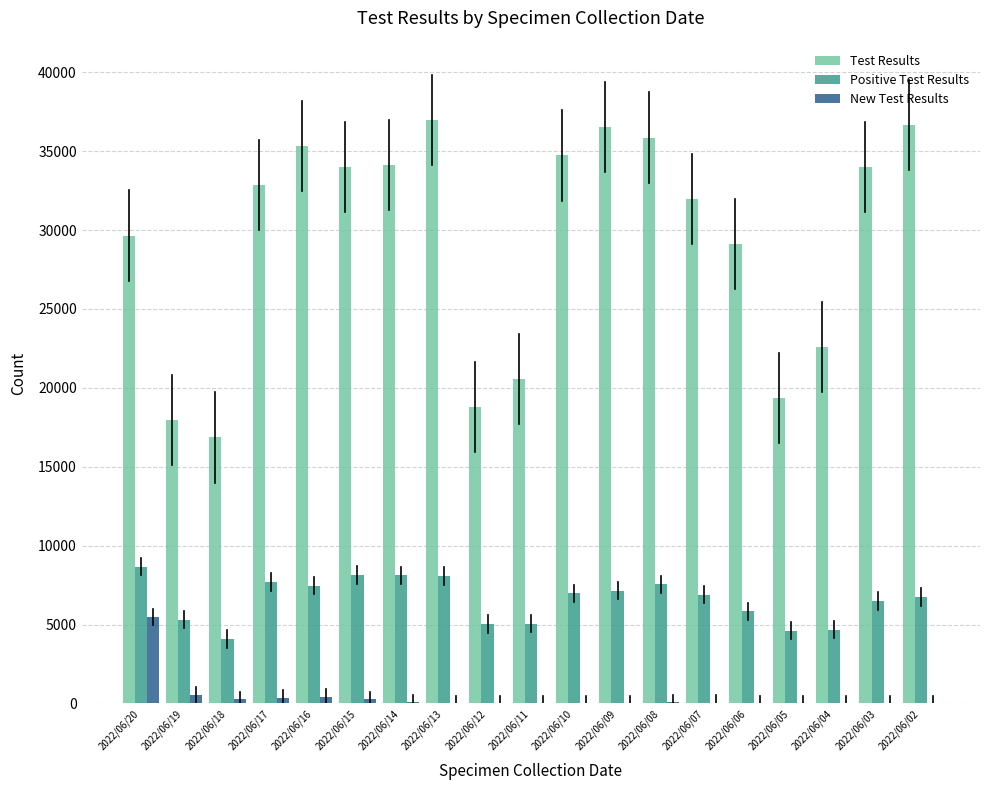

Is the value of New Test Results at 2022/06/04 greater than the value of Test Results at 2022/06/05?

No